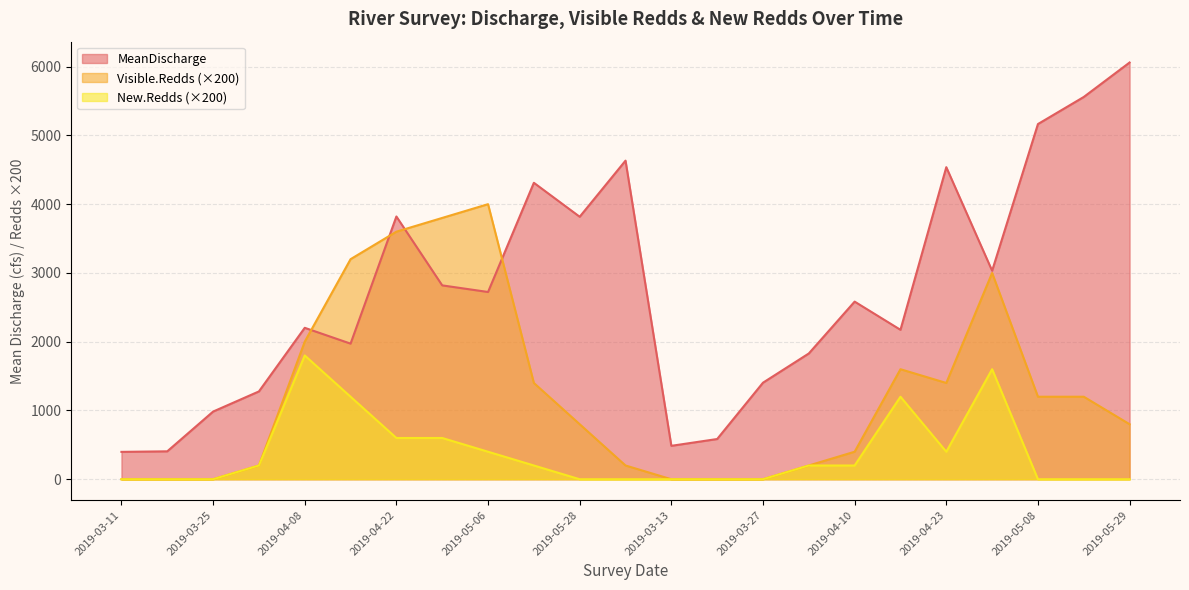

After their last crossing, which series has the higher values: MeanDischarge or Visible.Redds?

MeanDischarge